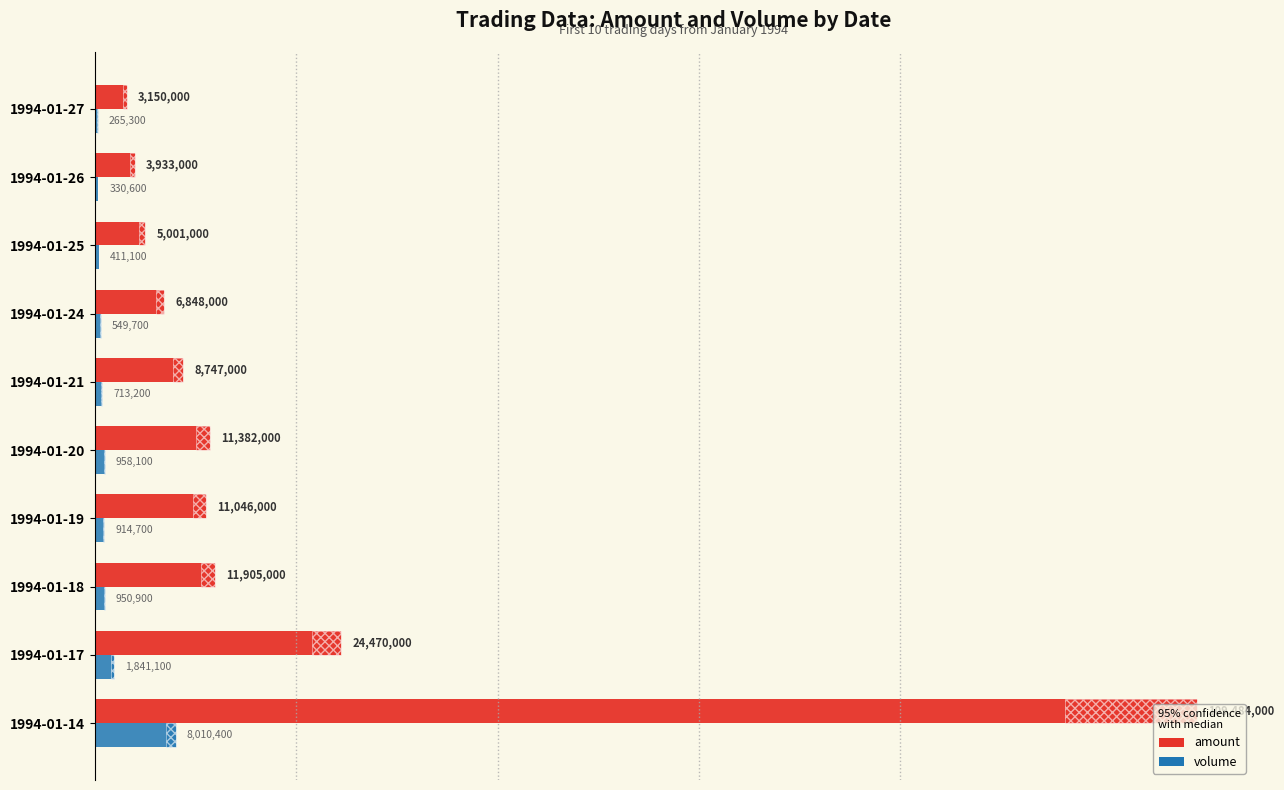

Which has a higher value, 4 or 9?

4